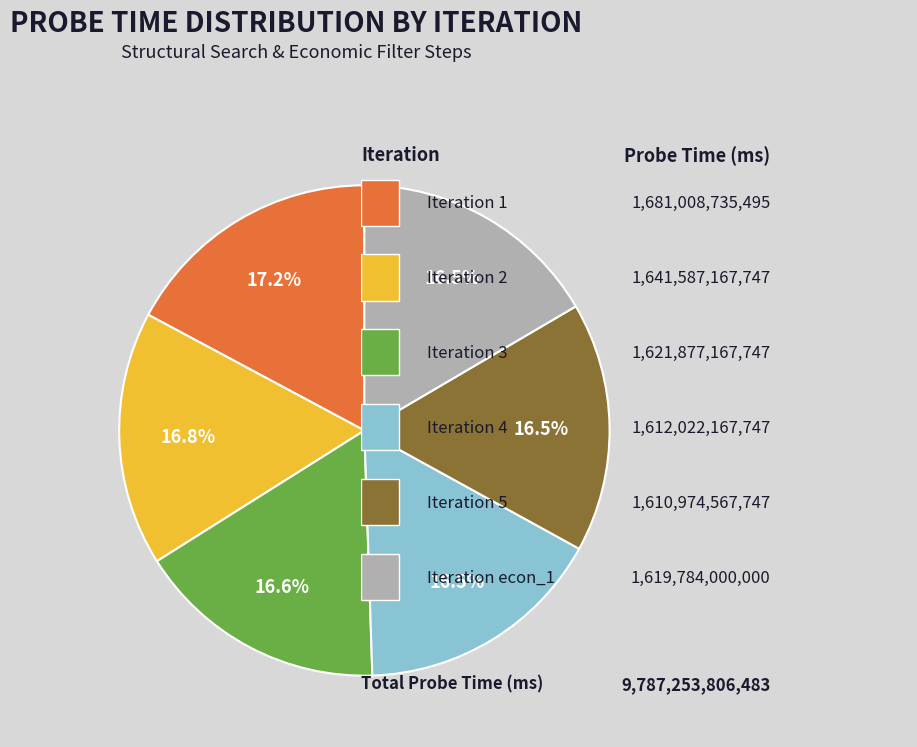

Is there a majority slice in this chart?

No